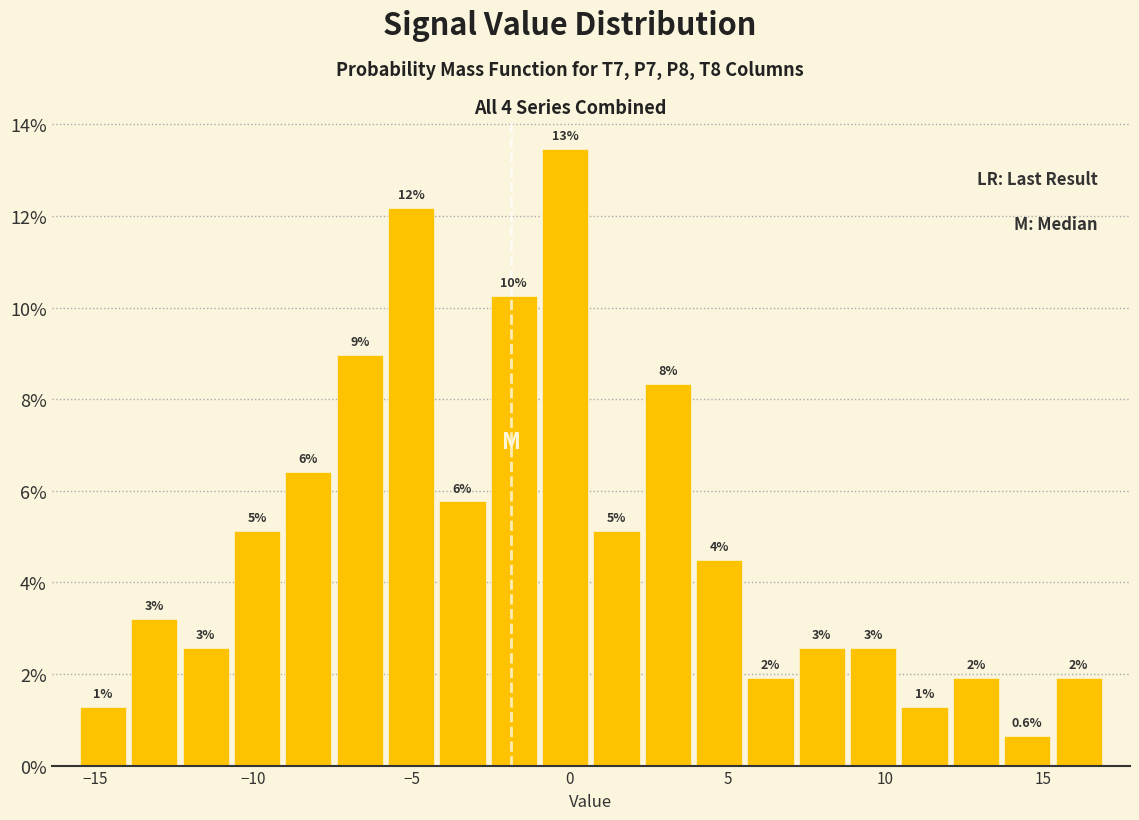

Read against the x-axis, roughly where is the centre of the tallest bar?

0.0